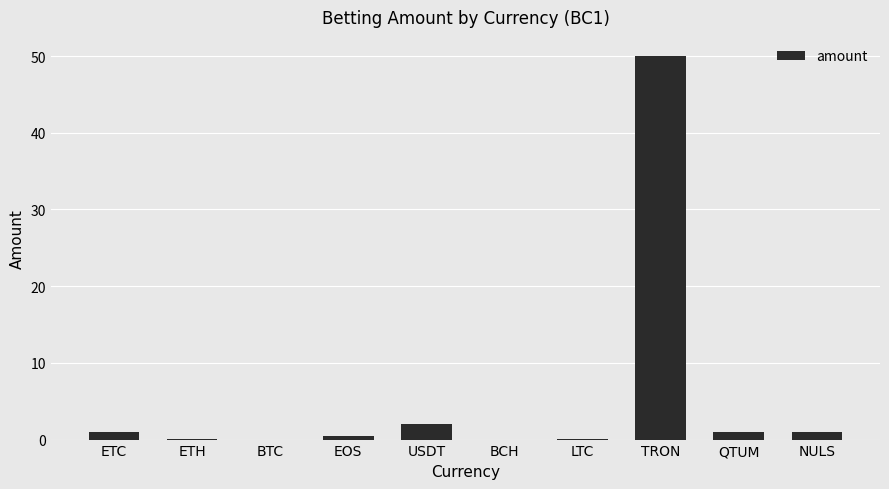

What is the ratio of the value at QTUM to the value at NULS?

1.0